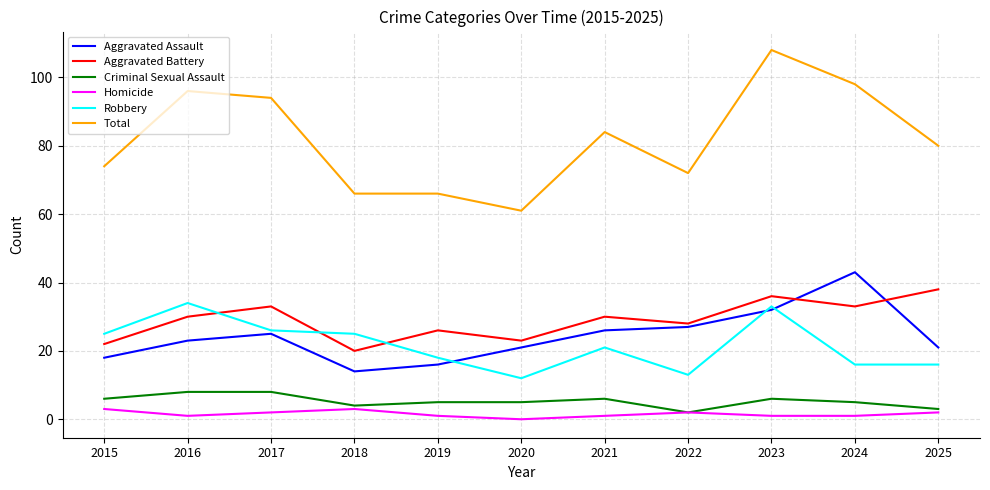

At which category does the chart reach its minimum across all series?

2020